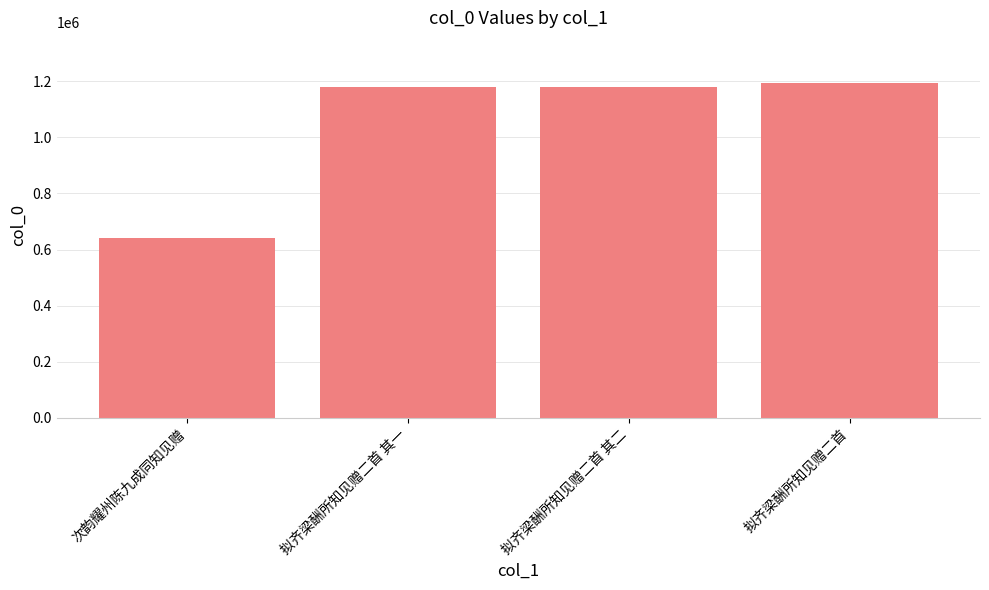

How many bars are there in total?

4